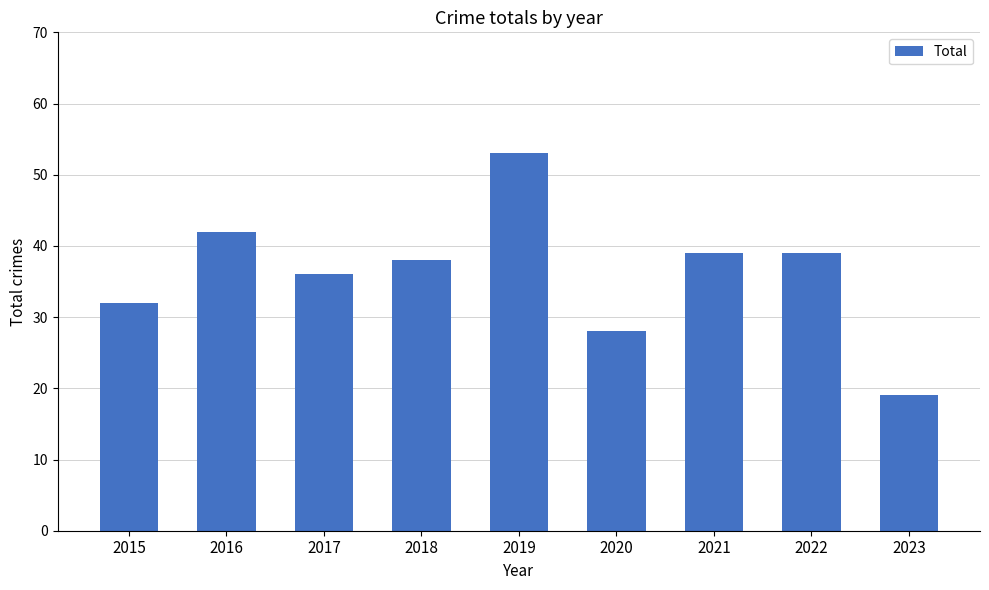

Reading left to right, list all the values displayed in this chart.

2015=32	2016=42	2017=36	2018=38	2019=53	2020=28	2021=39	2022=39	2023=19